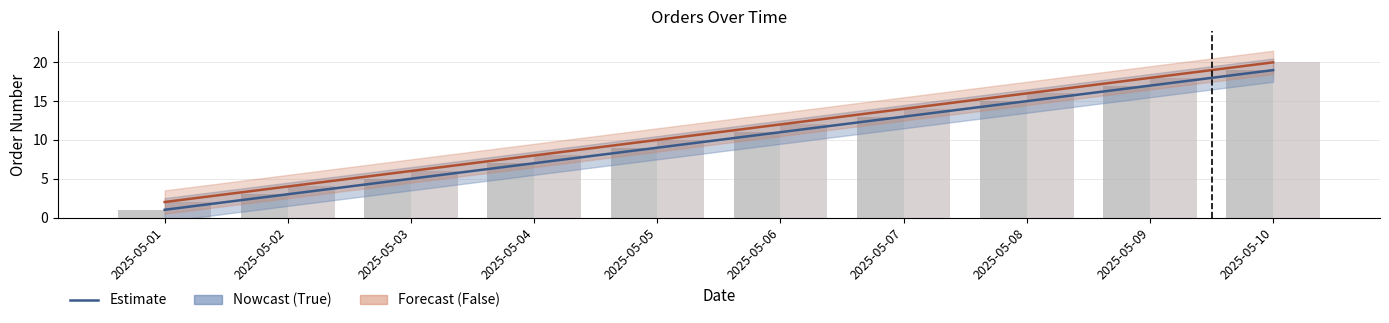

Where does the True (Analysis) series first go above 11?

2025-05-07